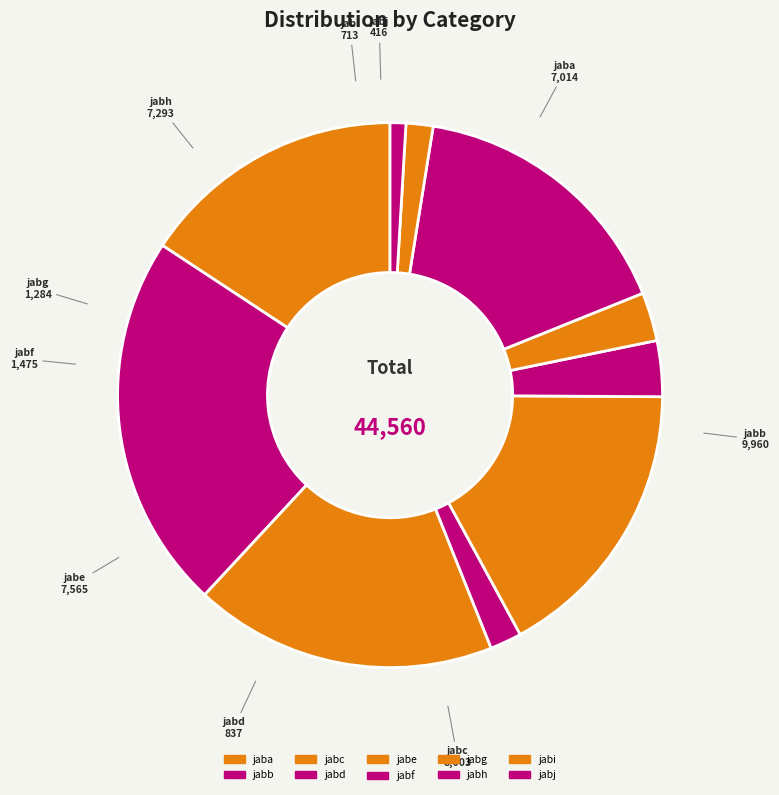

How many segments does this pie chart have?

10